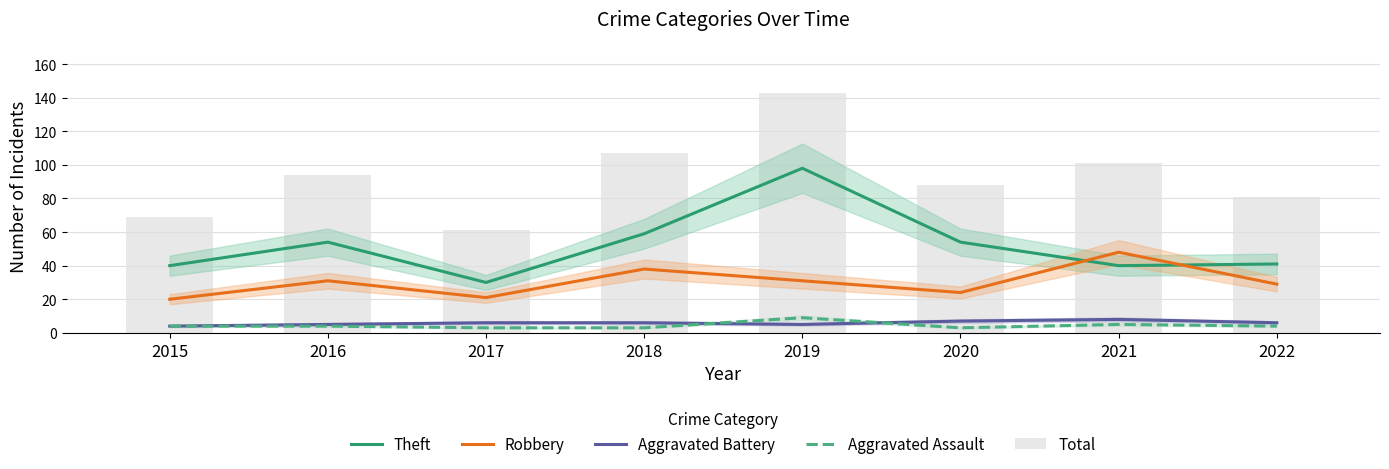

What is the sum of the Aggravated Battery values at 2022 and 2019?

11